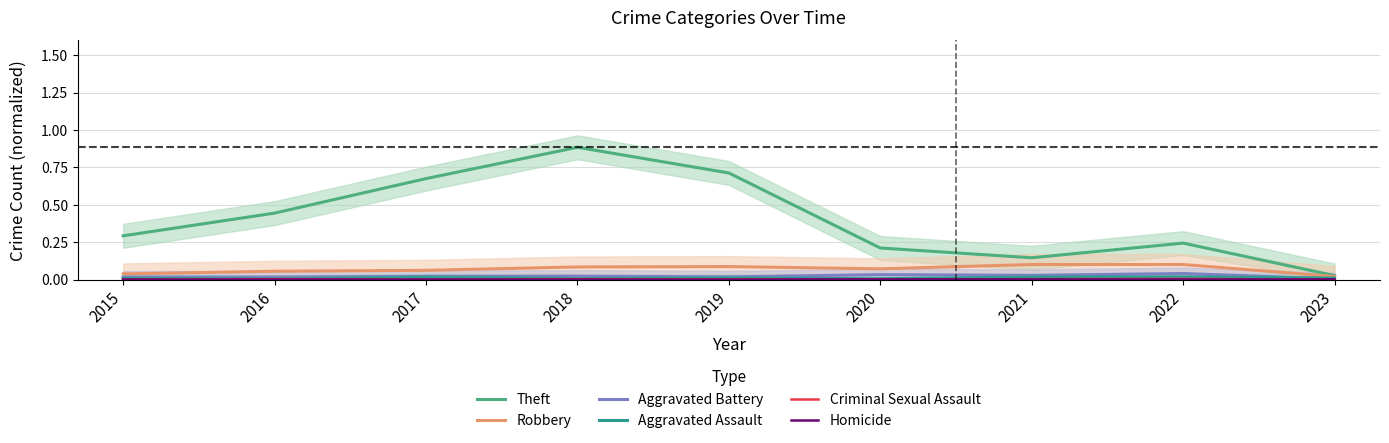

At which category does Robbery reach its first local valley?

2020